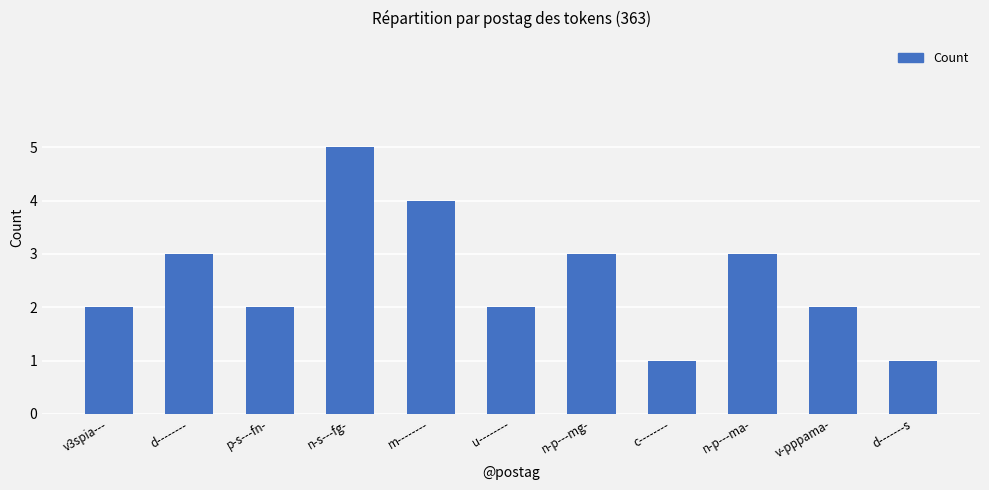

How many values are between 2 and 3?

7